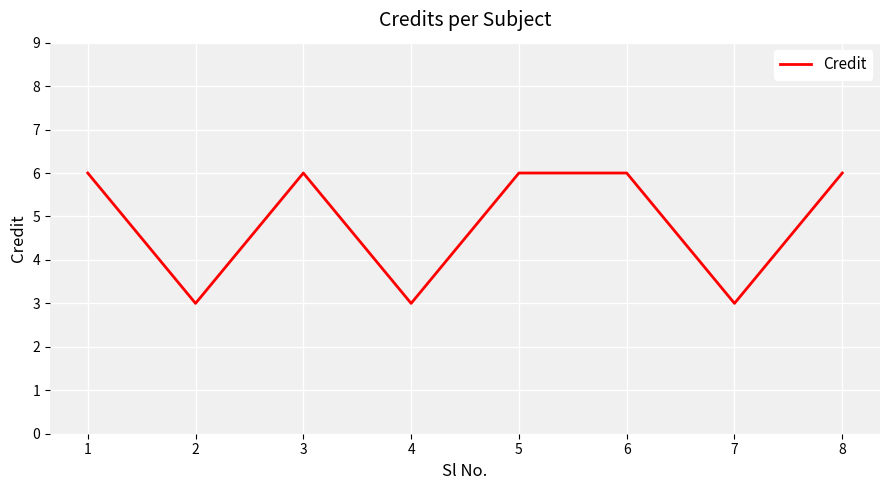

At which category does the data reach its first local valley?

2